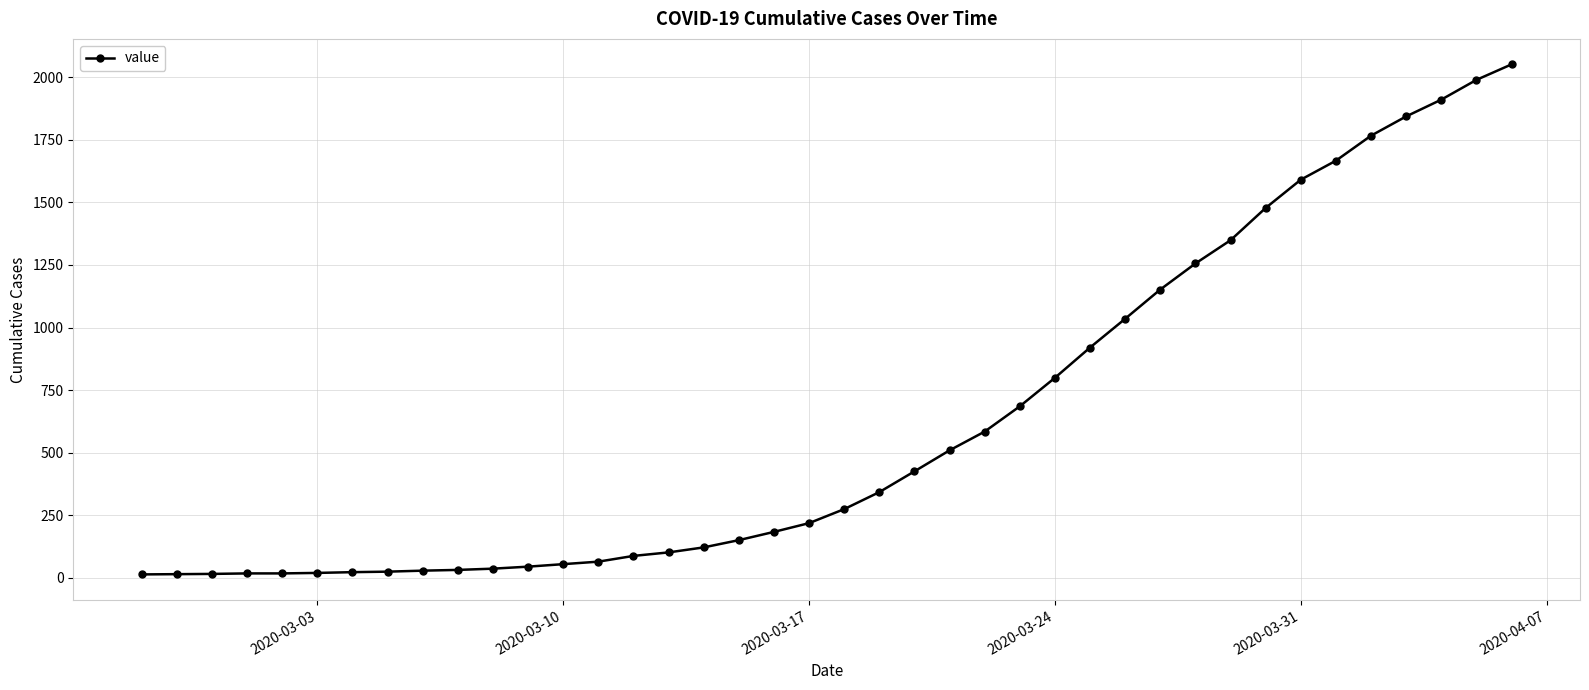

What is the maximum value shown in the chart?

2052